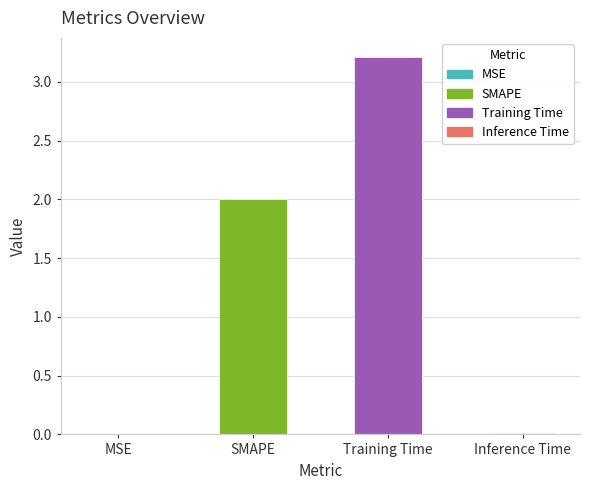

What is the difference between the values at Inference Time and SMAPE?

2.0